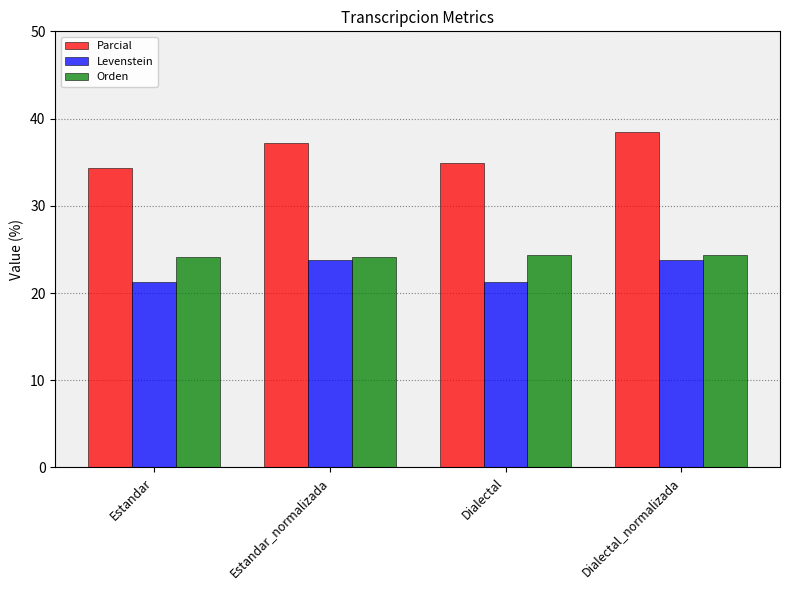

What is the smallest value displayed?

21.3